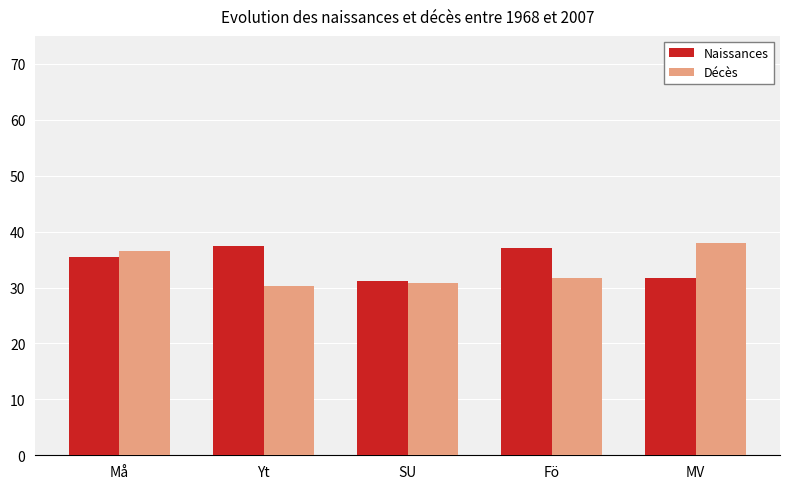

Is it true that Naissances equals 16.0 at MV?

False